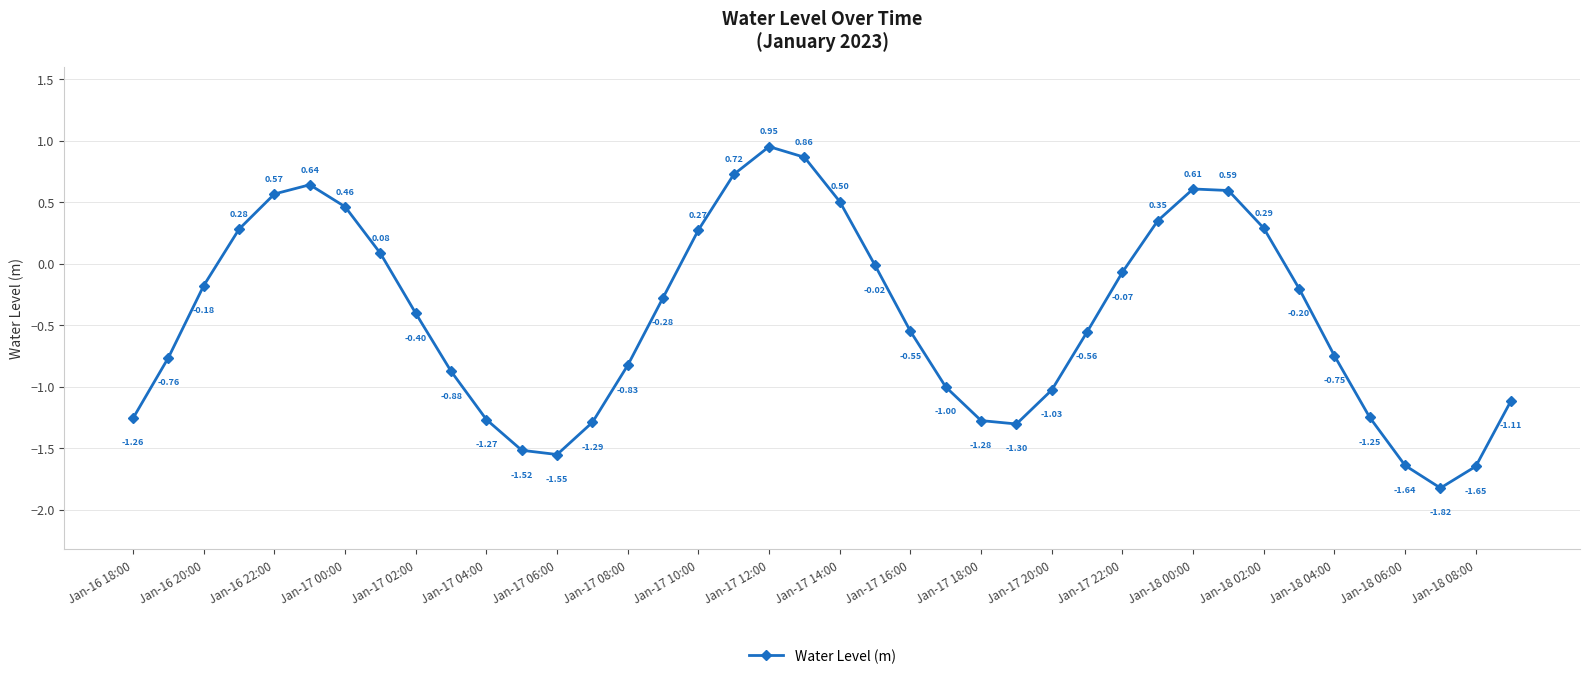

What is the average value?

-0.4